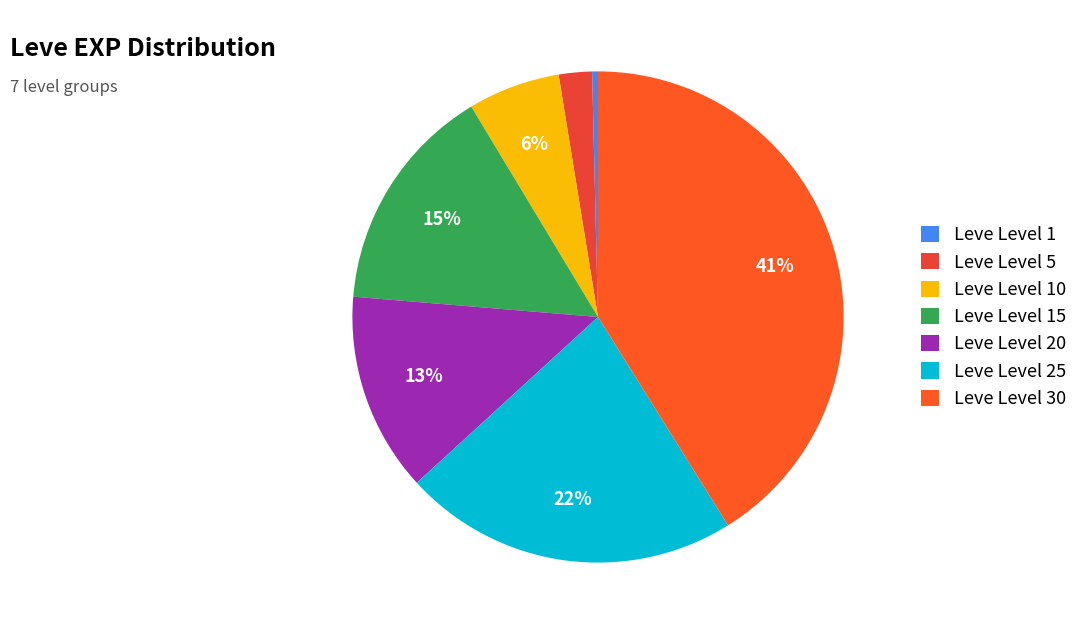

Which has a higher value, Leve Level 30 or Leve Level 5?

Leve Level 30